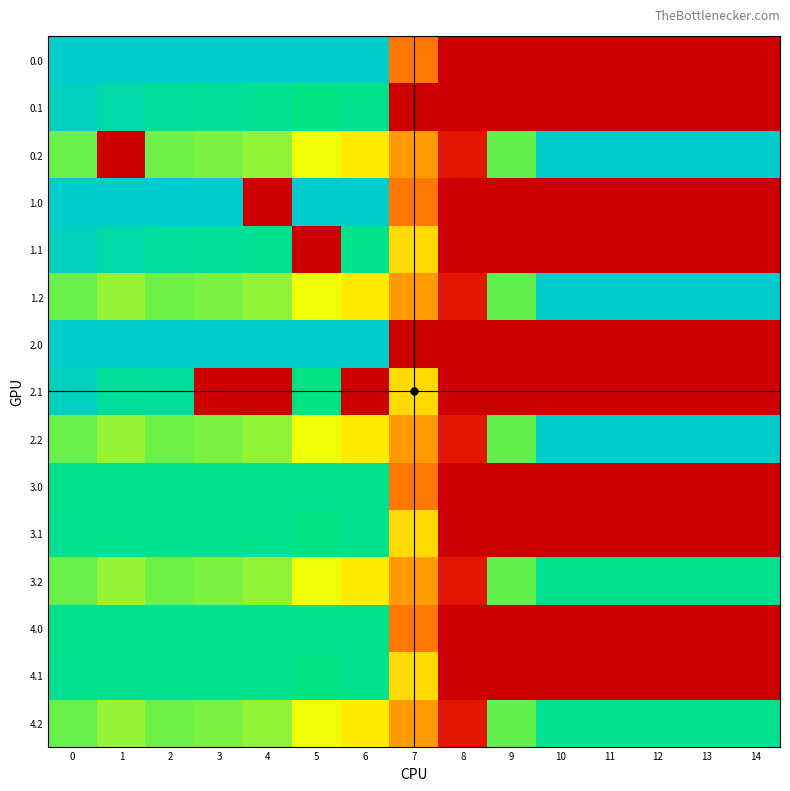

How many categories are shown in the chart?

15